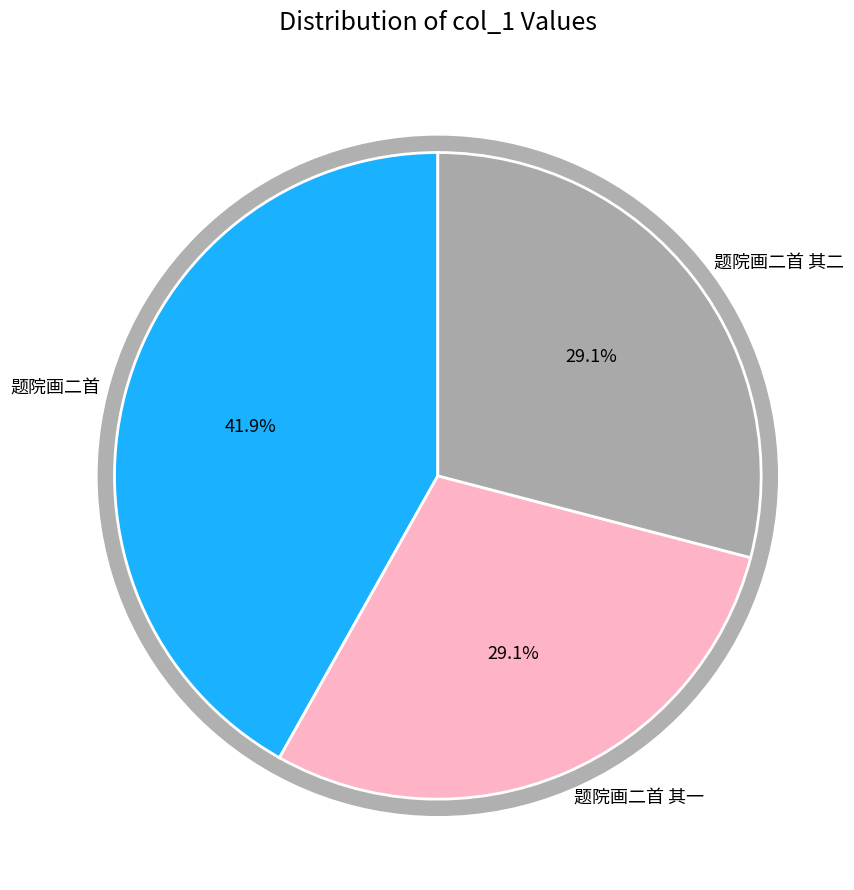

To the nearest percent, what is the difference between the 题院画二首 其一 and 题院画二首 slice percentages?

13%